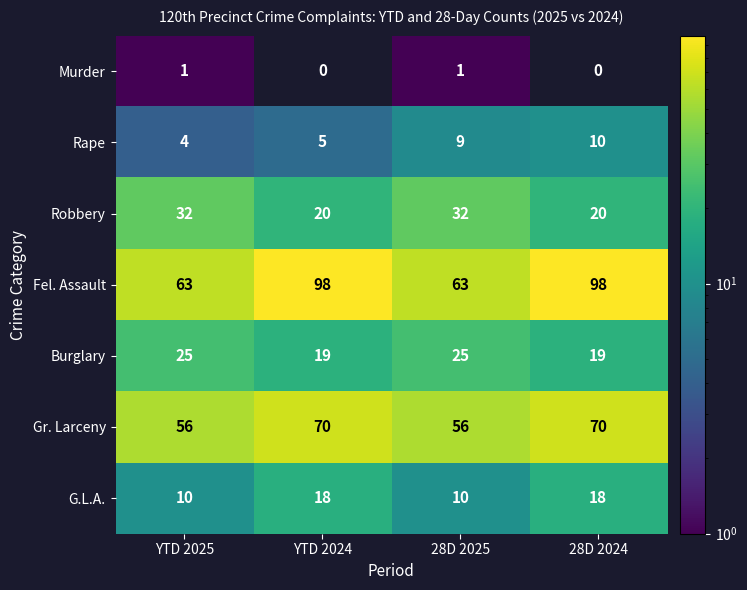

What is the spread (max minus min) of values at 28D 2024?

98